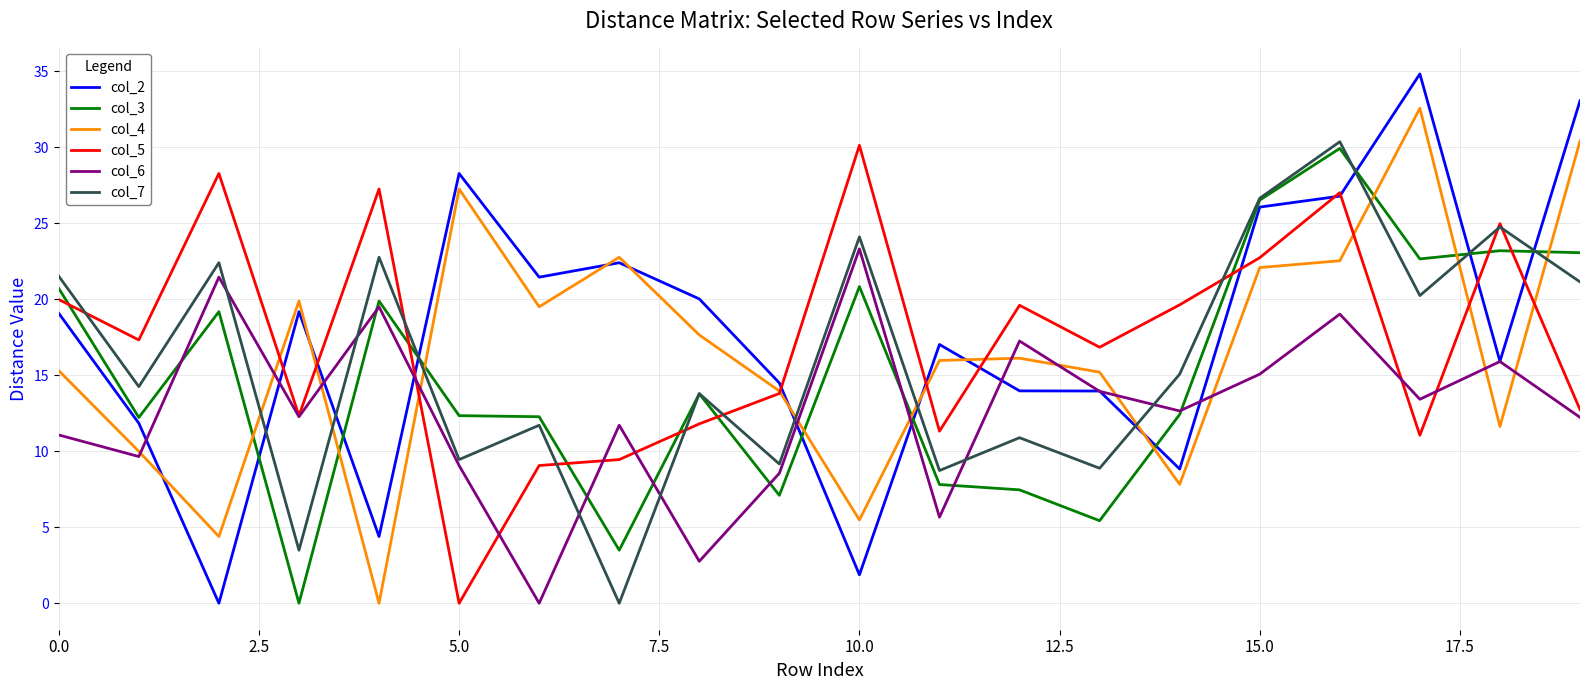

Which series has the widest spread of values?

col_2